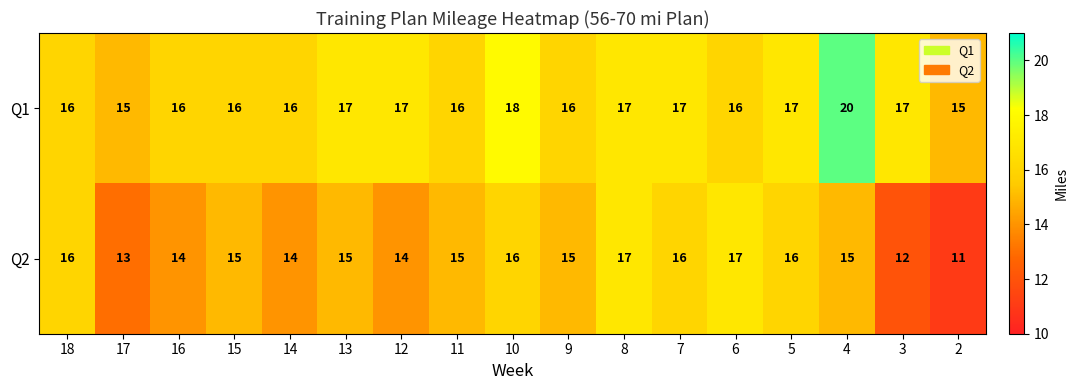

Which series has the largest total across all categories?

Q1